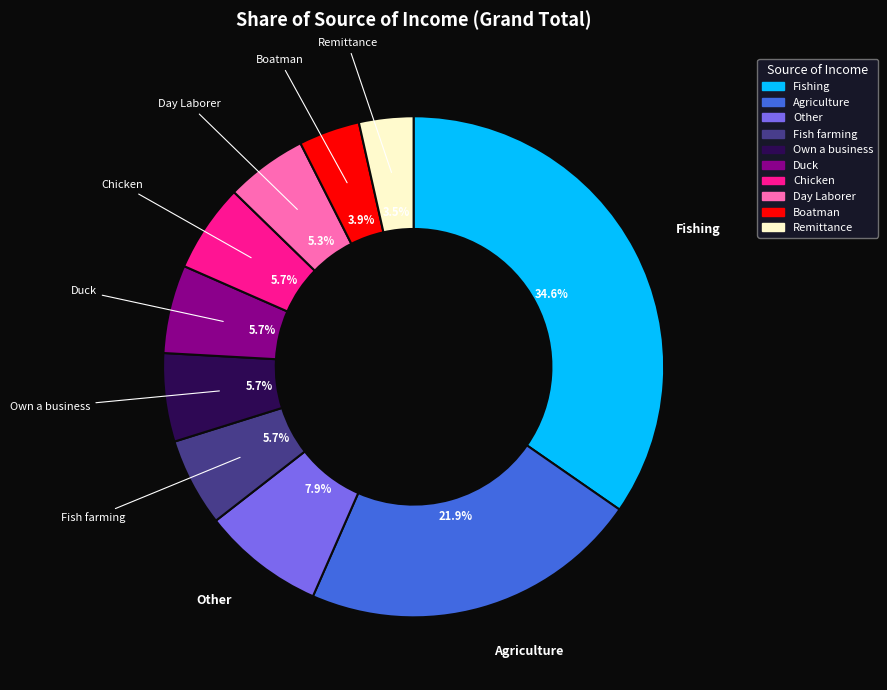

Is it true that Other is 1% of the pie?

False